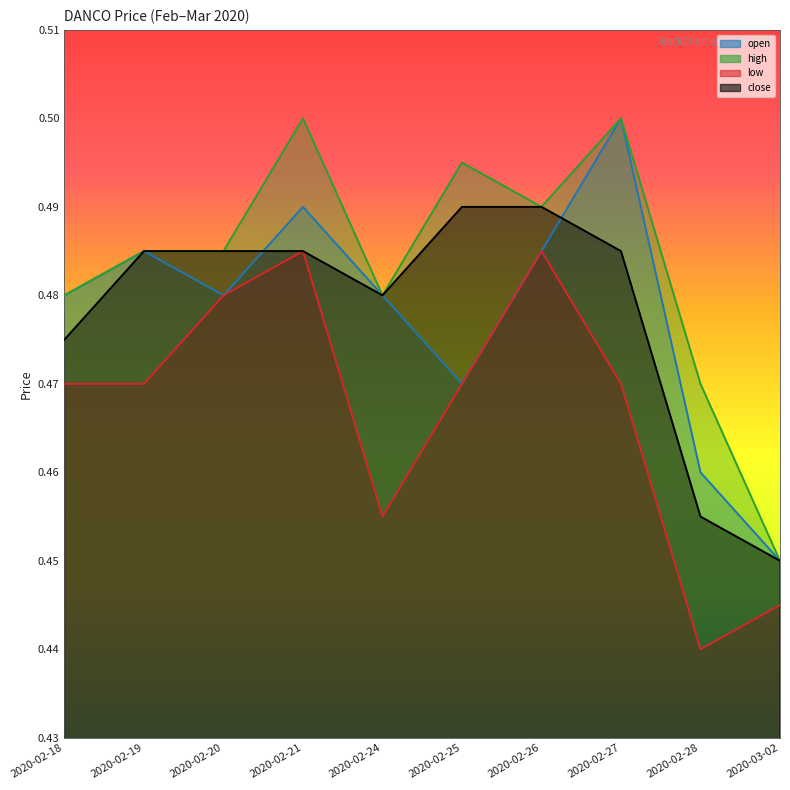

True or false: close has more than 1 interior local peaks.

False